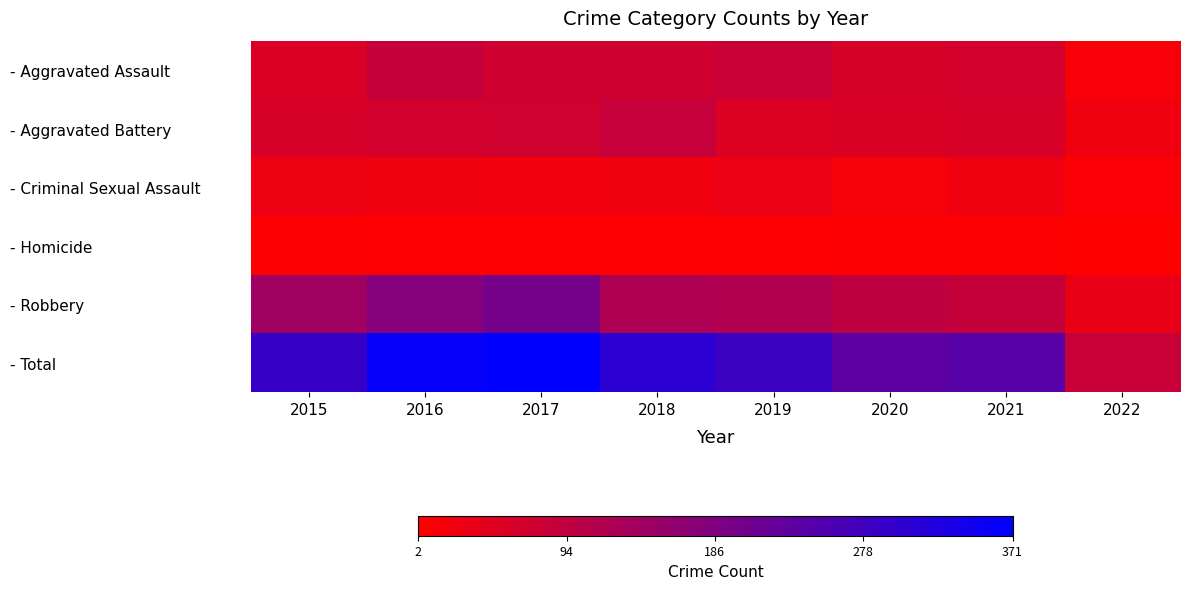

Rank the series at 2016 from lowest to highest value.

- Homicide, - Criminal Sexual Assault, - Aggravated Battery, - Aggravated Assault, - Robbery, - Total